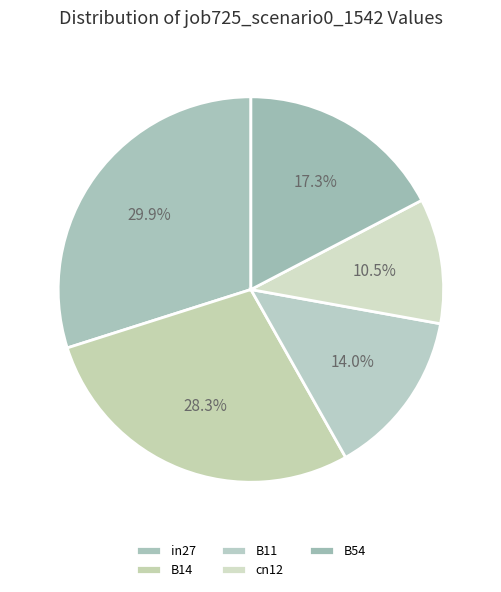

Which category has the biggest portion of the pie?

in27